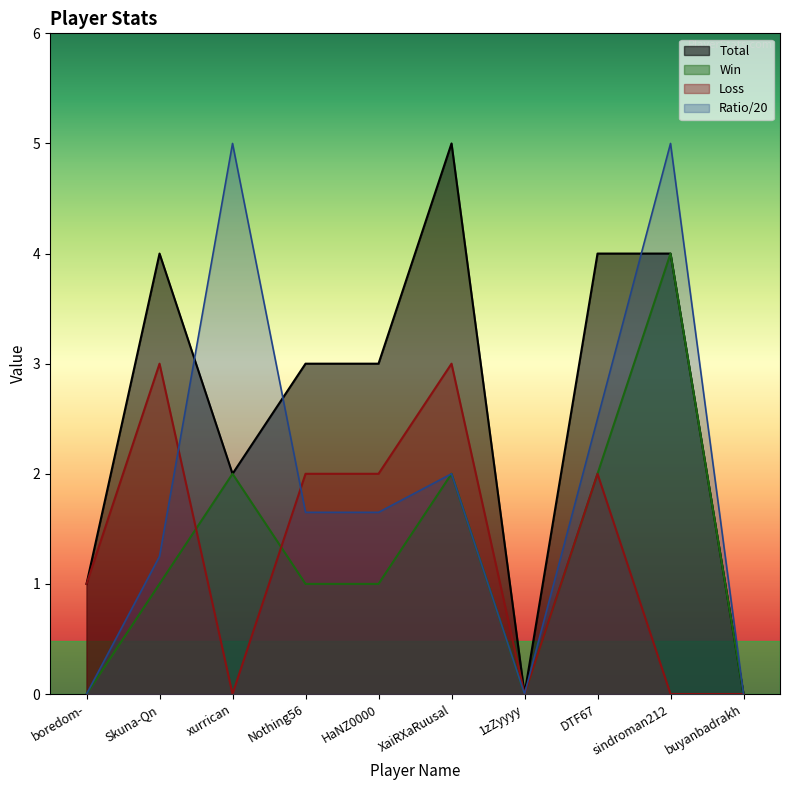

Is it true that Total equals 0.0 at buyanbadrakh?

True